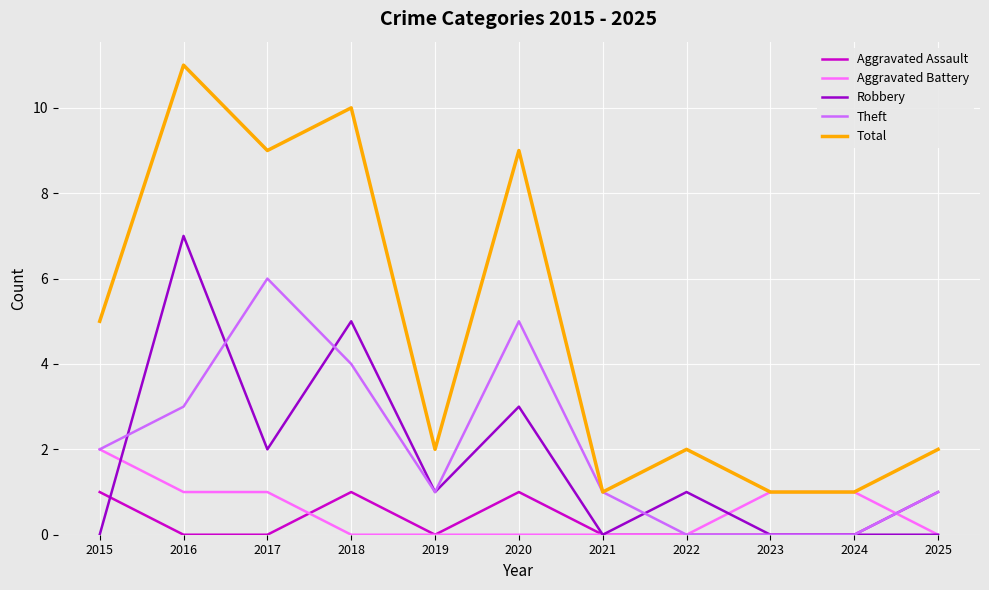

What is the difference between the second highest and minimum values in the Aggravated Assault series?

1